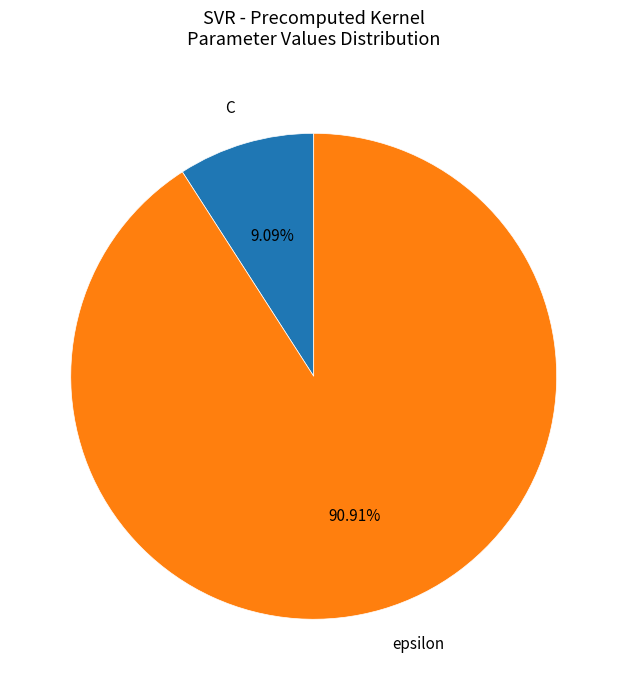

Which has a higher value, C or epsilon?

epsilon